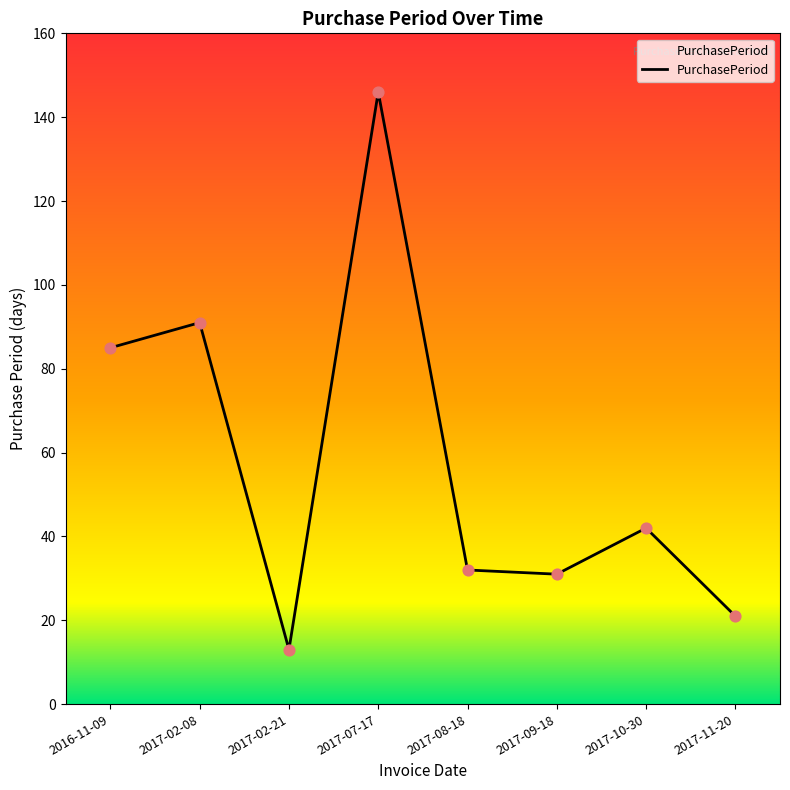

What is the change in value from 2016-11-09 to 2017-10-30?

-43